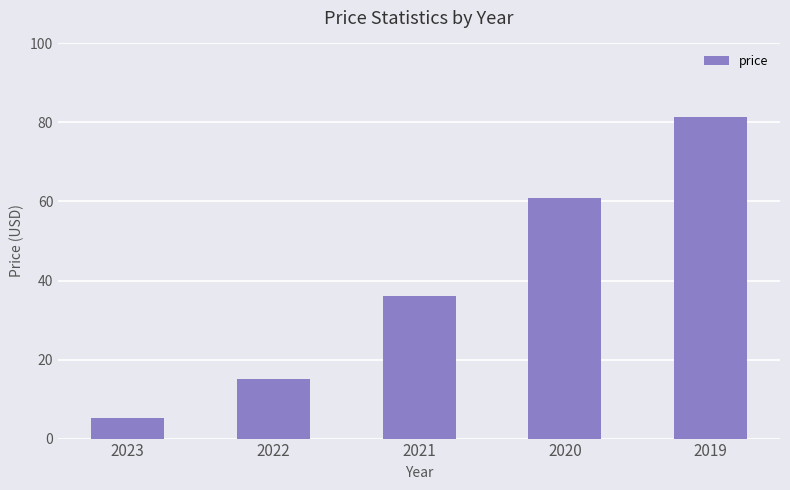

What is the change in value from 2021 to 2019?

+45.3